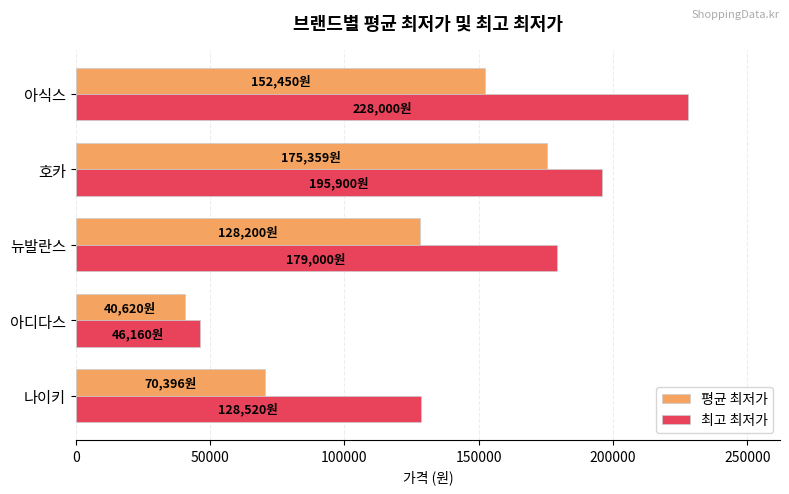

List the series in order of their peak value, highest first.

최고 최저가, 평균 최저가